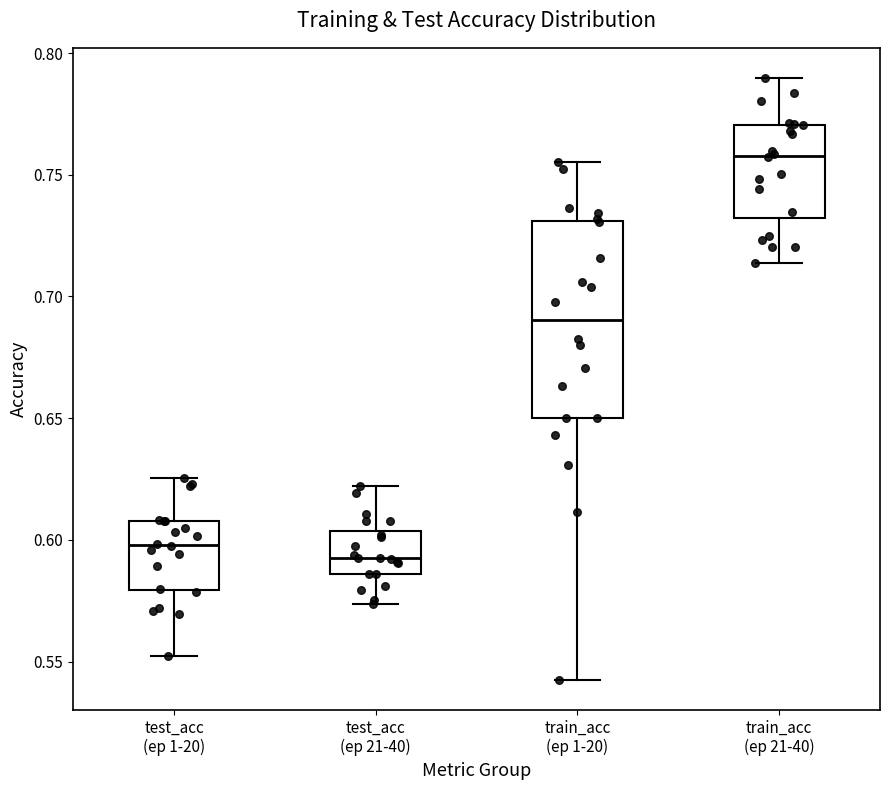

Which box is the tallest, from its lower edge to its upper edge?

train_acc (ep 1-20)